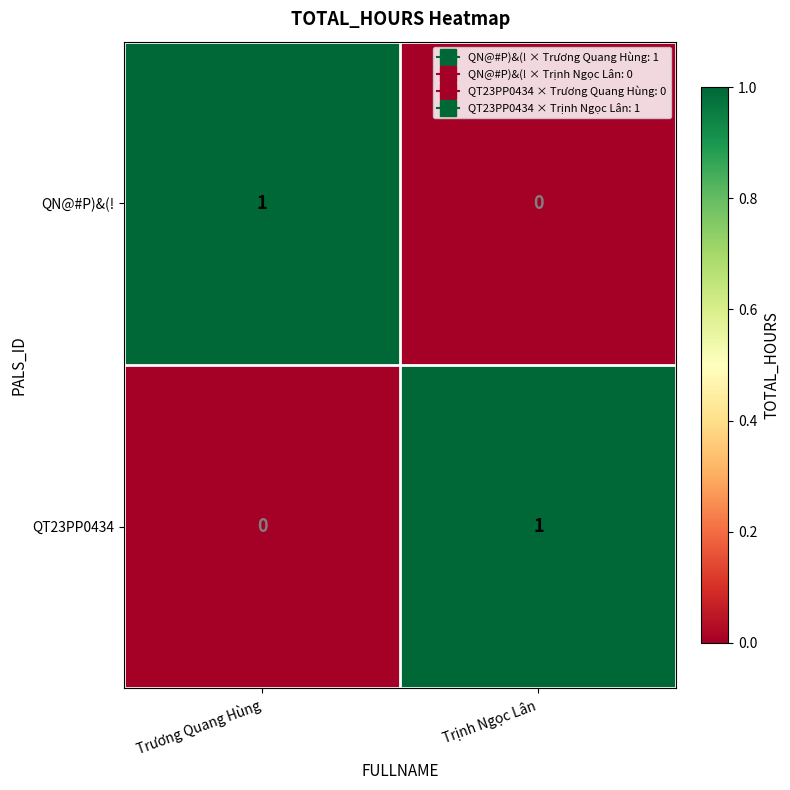

At how many categories does at least one series exceed 0?

2